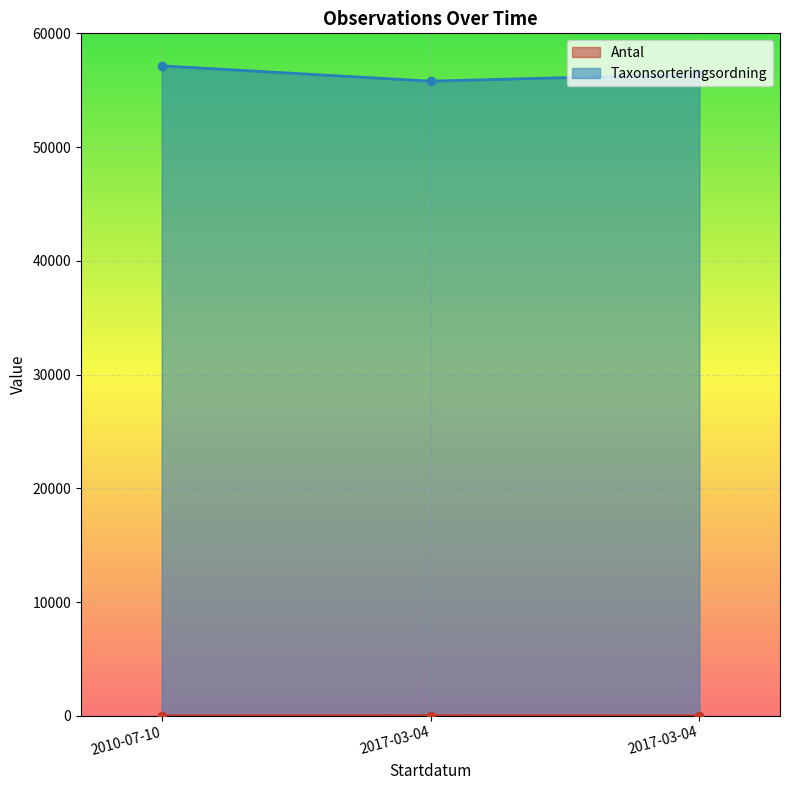

What is the spread (max minus min) of values at 2017-03-04?

55796